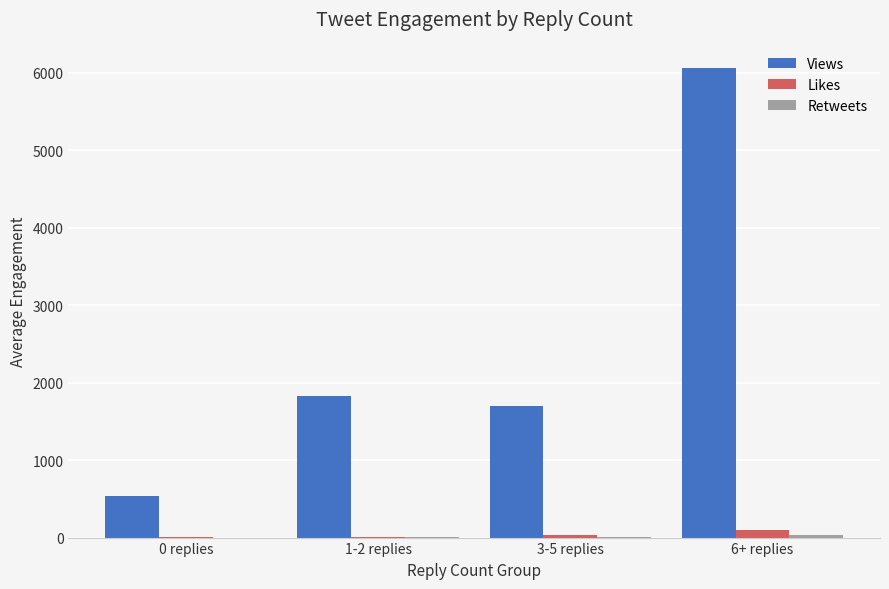

At which label does Views reach its peak?

6+ replies